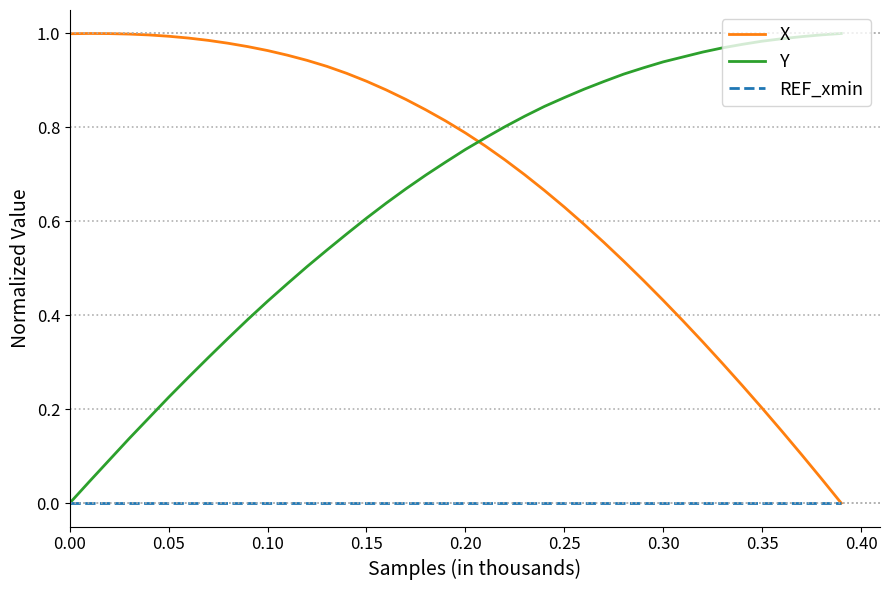

How many intersections are there between Y and X?

1